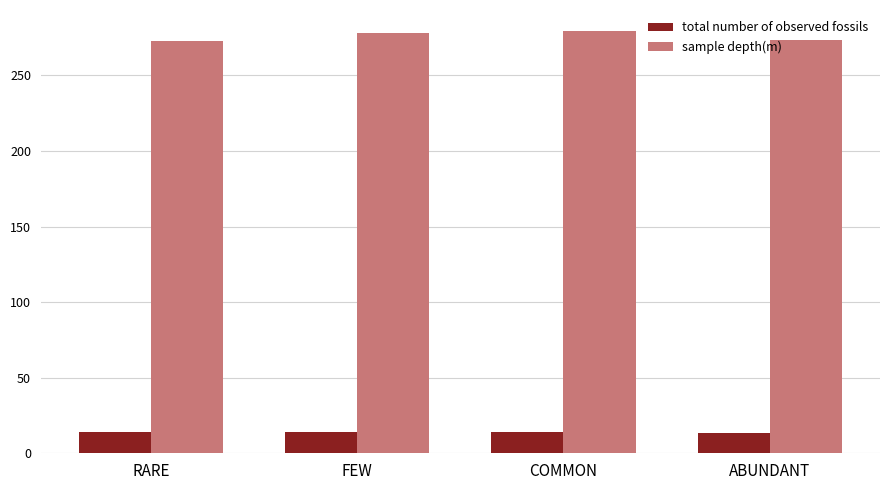

What are all the series names shown in the legend?

total number of observed fossils, sample depth(m)